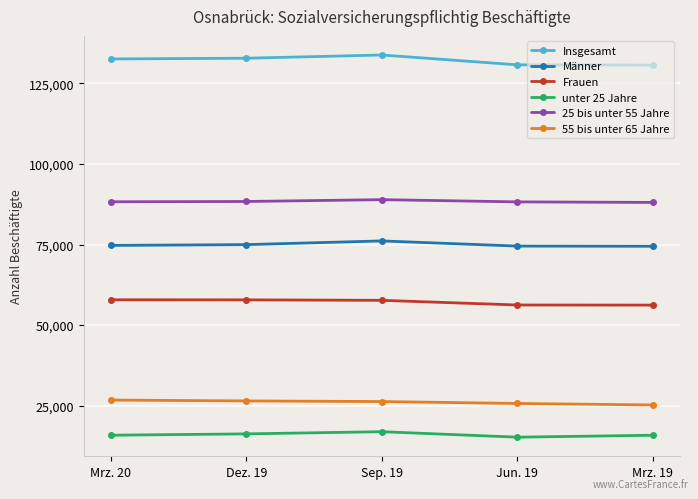

What is the value of the unter 25 Jahre point at the 3rd from the left?

16929